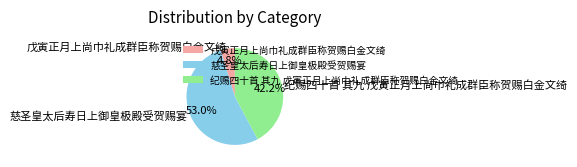

How many slices are in this pie chart?

3